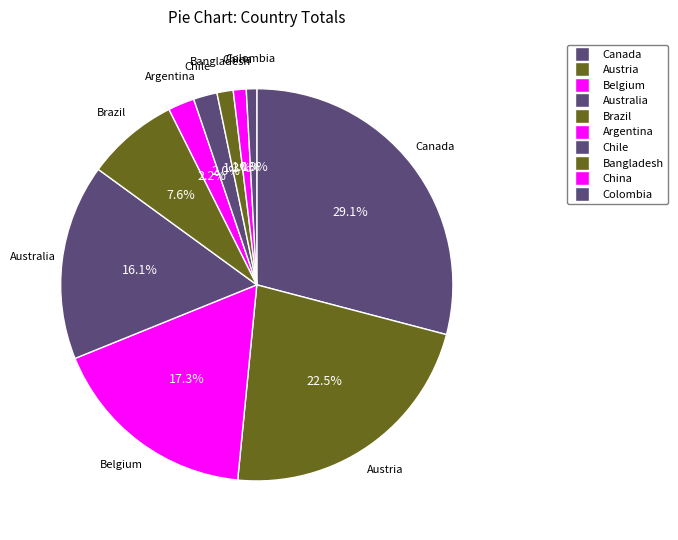

True or false: Canada accounts for 43% of the total.

False